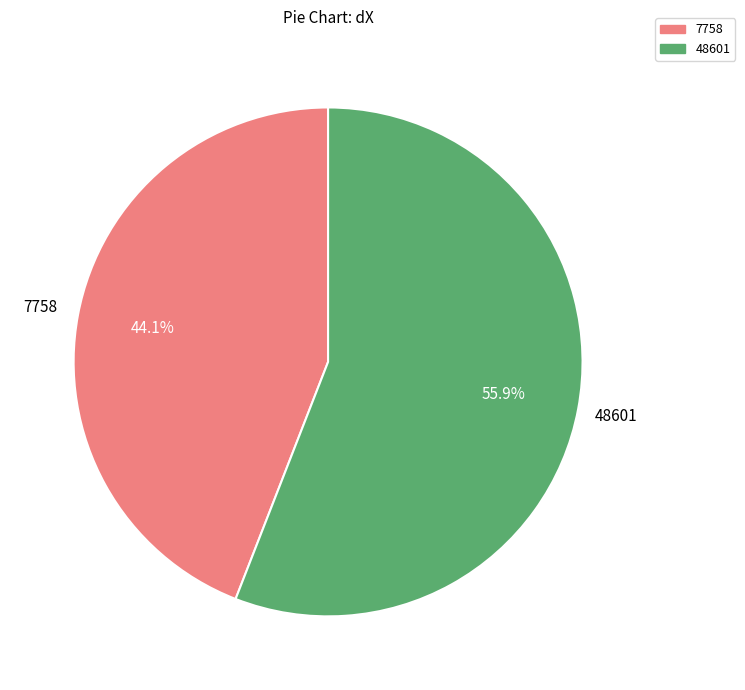

What percentage is the 48601 slice, to the nearest percent?

56%